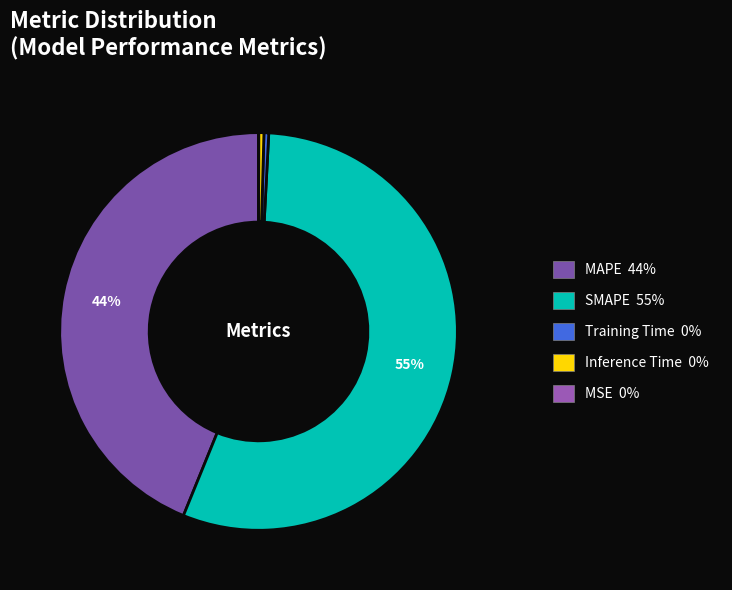

Which category accounts for the majority?

SMAPE